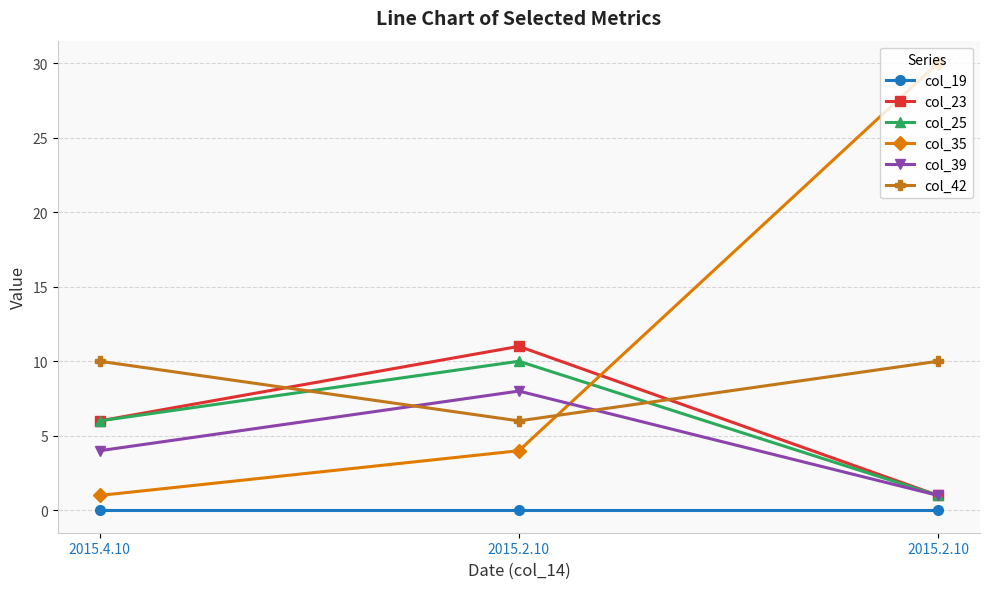

What is the difference between the col_25 values at 2015.4.10 and 2015.2.10?

4